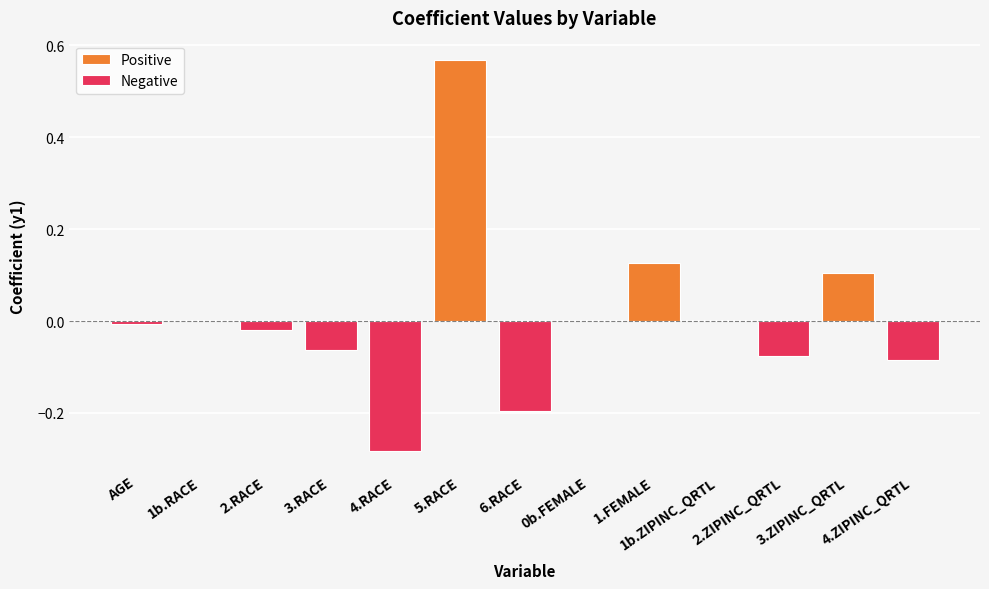

How many data points does each series have?

13